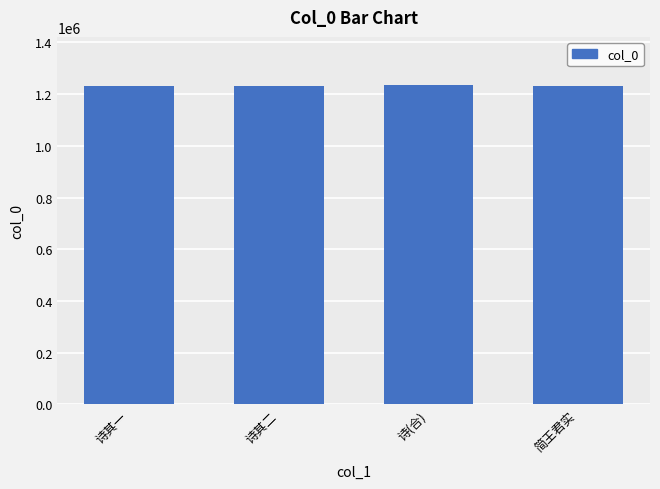

Approximately how many times larger is the value at 诗其一 compared to 简王君实?

1.0